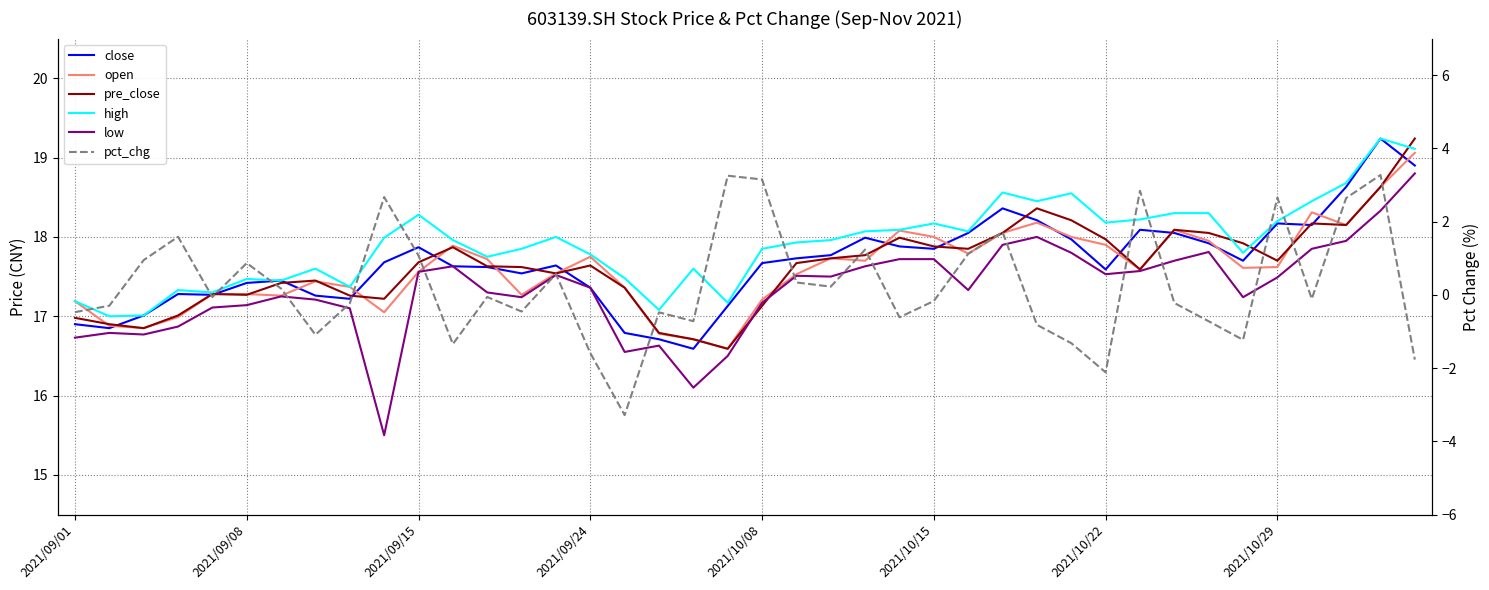

How many series are shown in this chart?

6